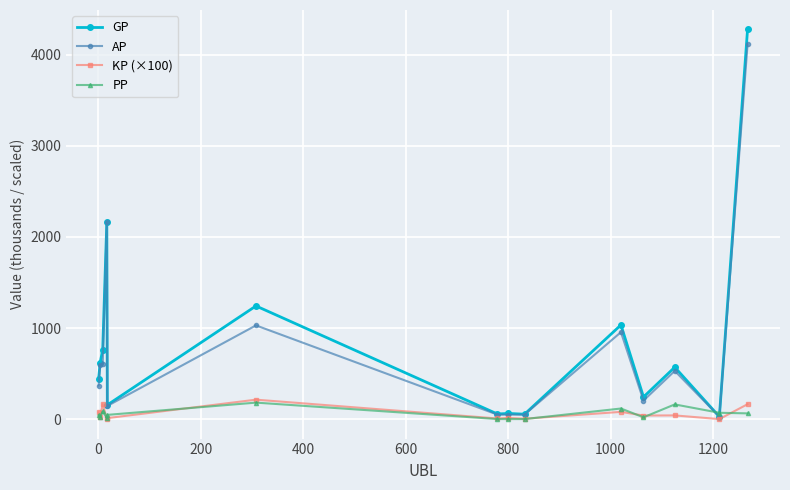

What is the maximum value shown in the chart?

4278.9